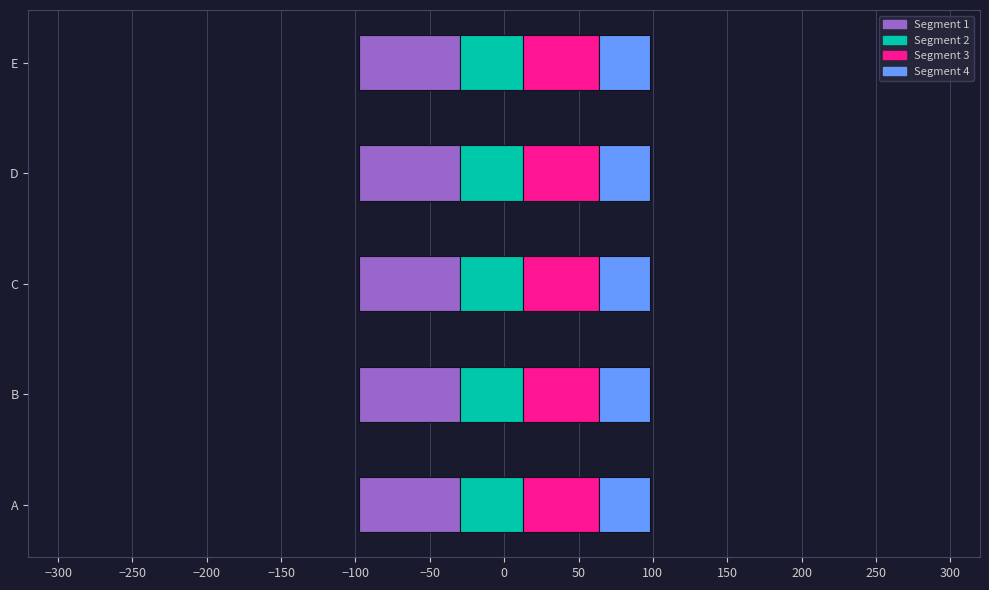

Are the bars horizontal?

Yes